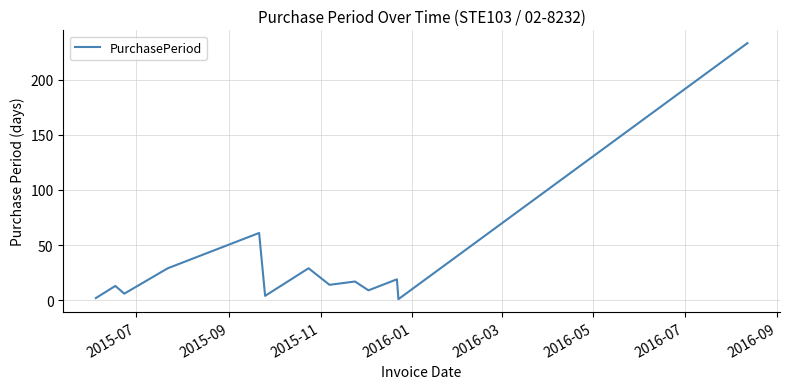

What is the greatest value displayed?

233